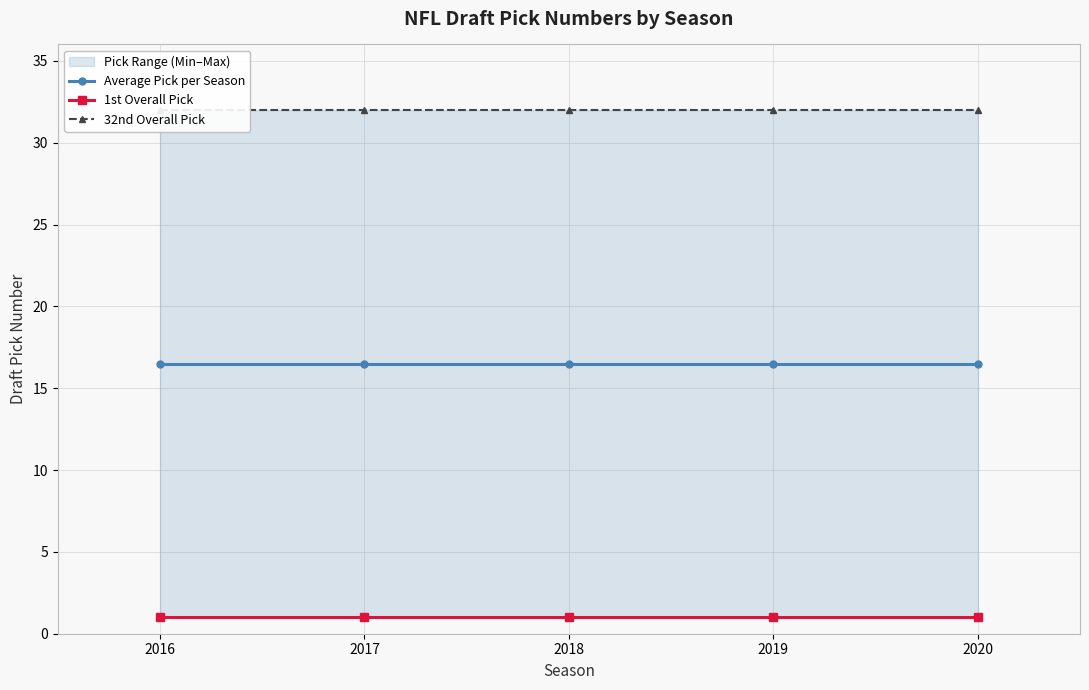

True or false: 1st Overall Pick and 32nd Overall Pick intersect in this chart.

False